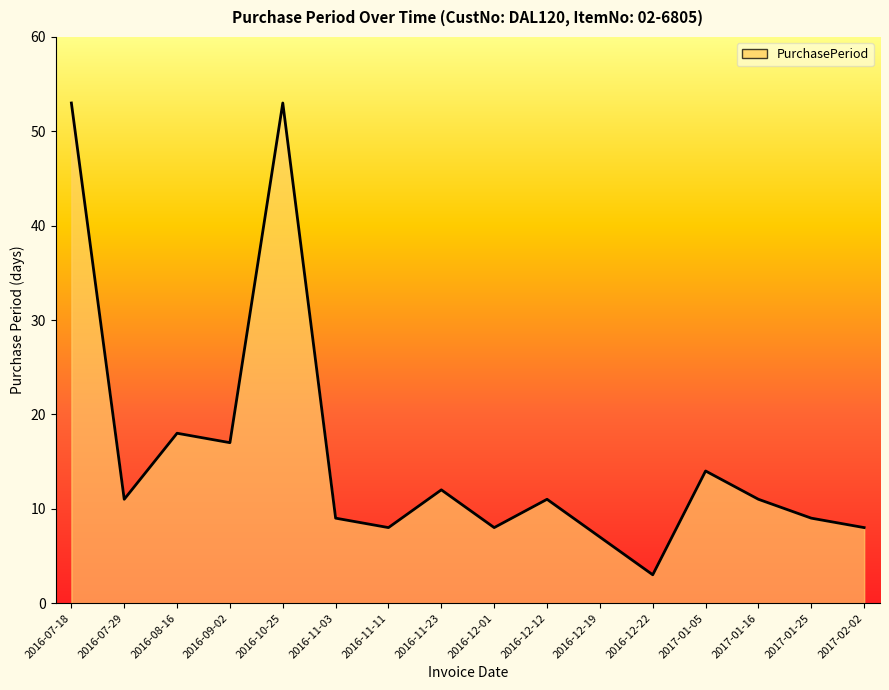

What is the difference between the values at 2016-11-11 and 2016-08-16?

10